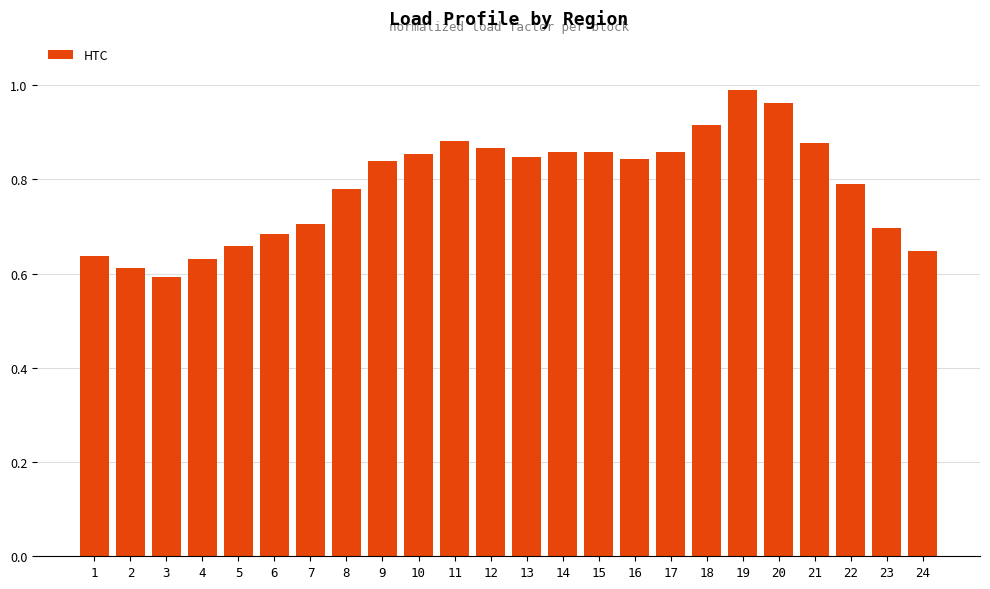

Which category has the highest value across all series?

19